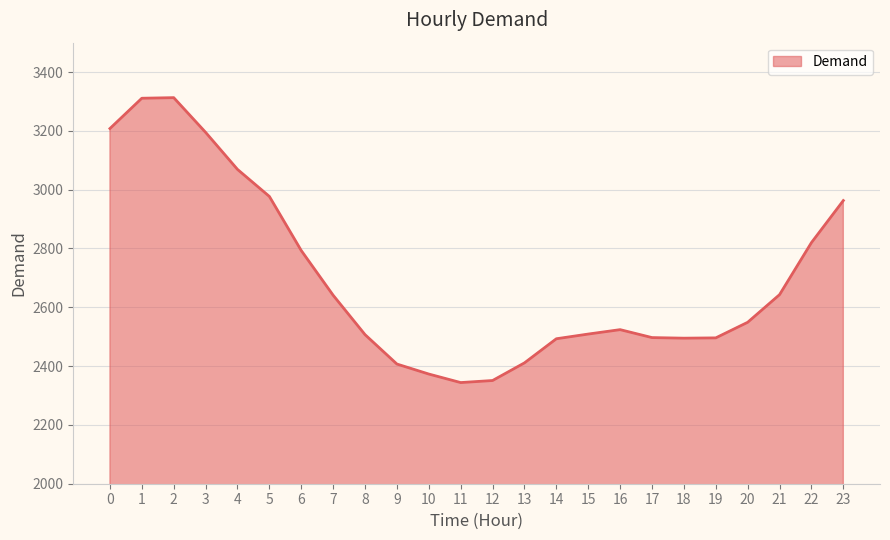

What is the difference between the maximum and minimum values?

969